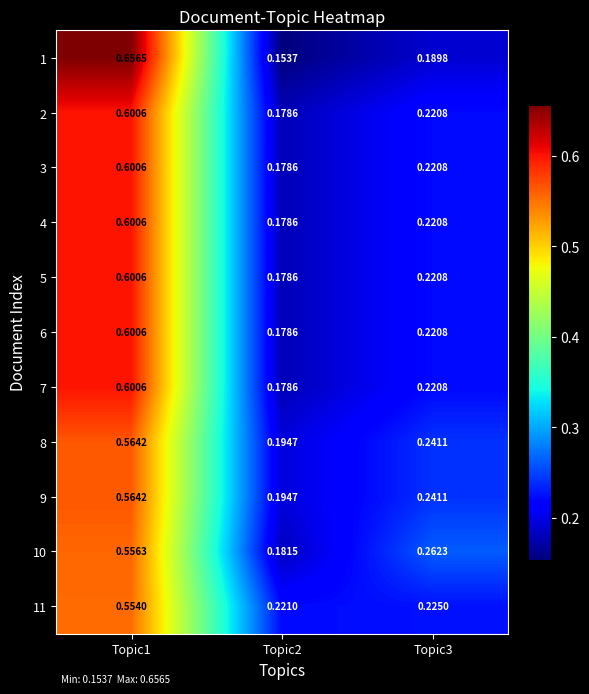

Is the value of 10 at Topic2 greater than the value of 2 at Topic3?

No